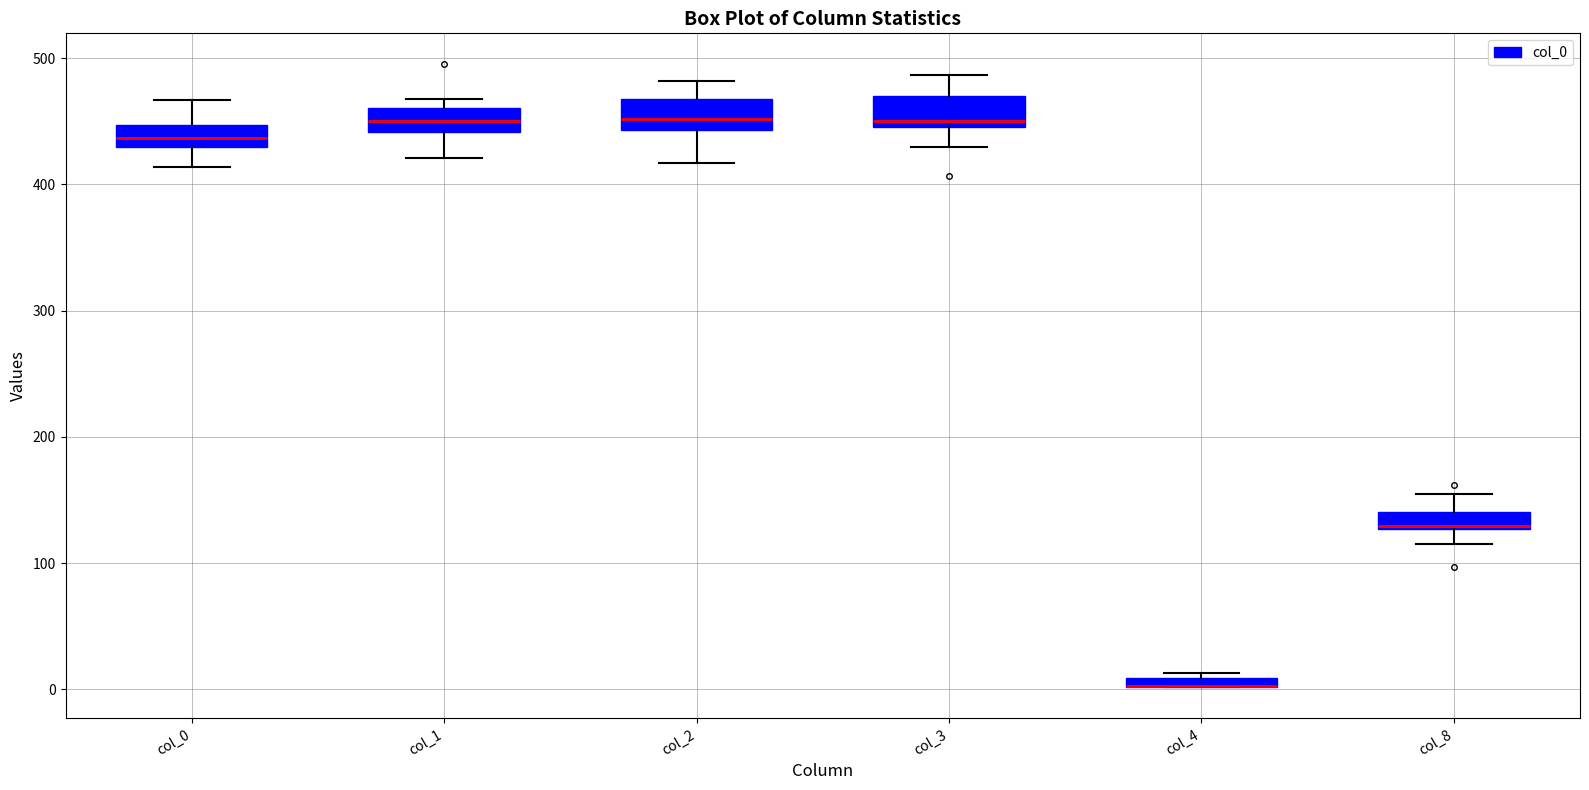

Where is the lower edge of the box for col_2 on the y-axis? The values are not printed on the chart, so give them approximately, as read against the axis.

440